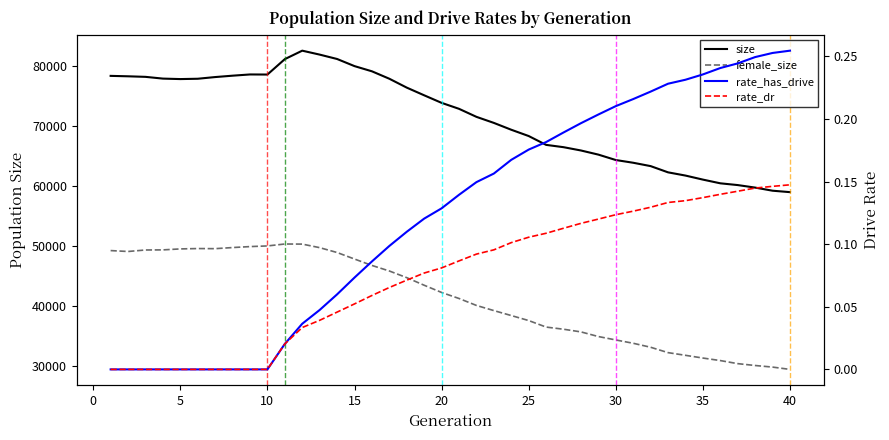

Which series has the largest range (max minus min)?

size